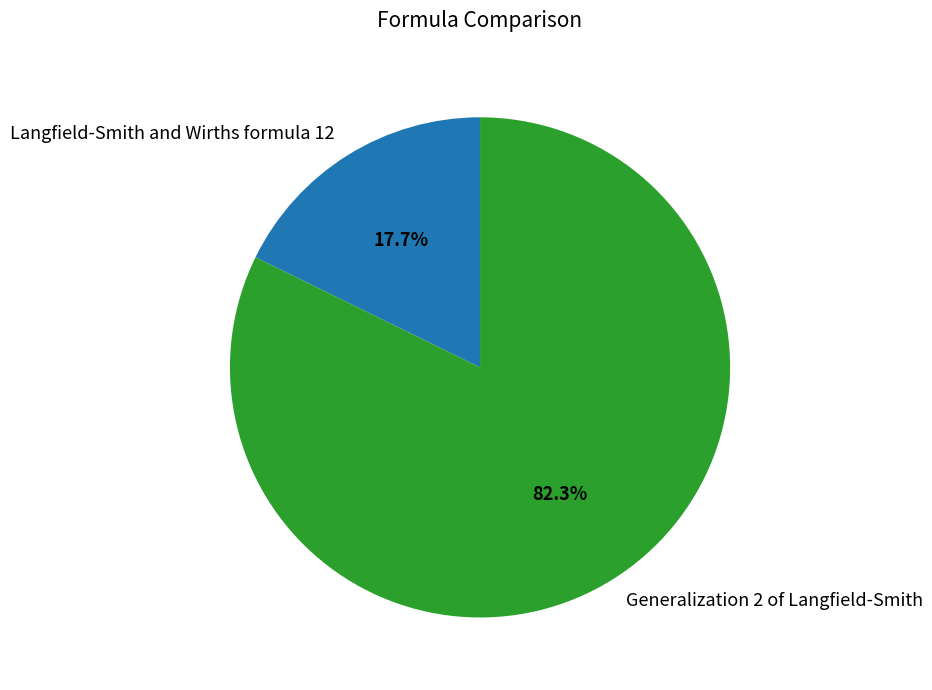

How much of the chart is everything except Langfield-Smith and Wirths formula 12?

82.3%